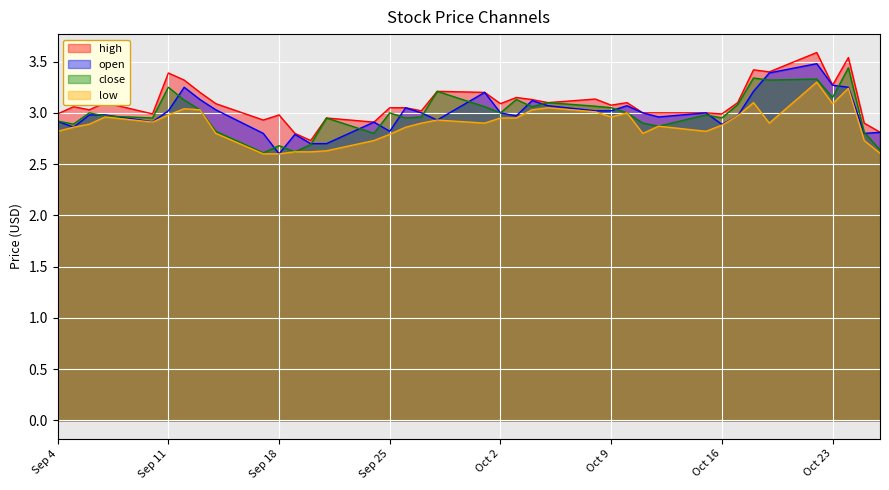

Is it true that open equals 3.1 at 2018-10-04?

True